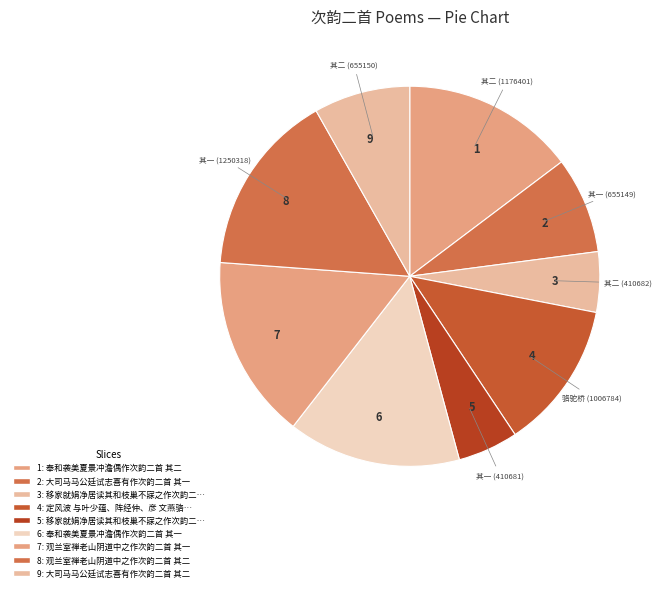

Is it true that 2 is 8% of the pie?

True